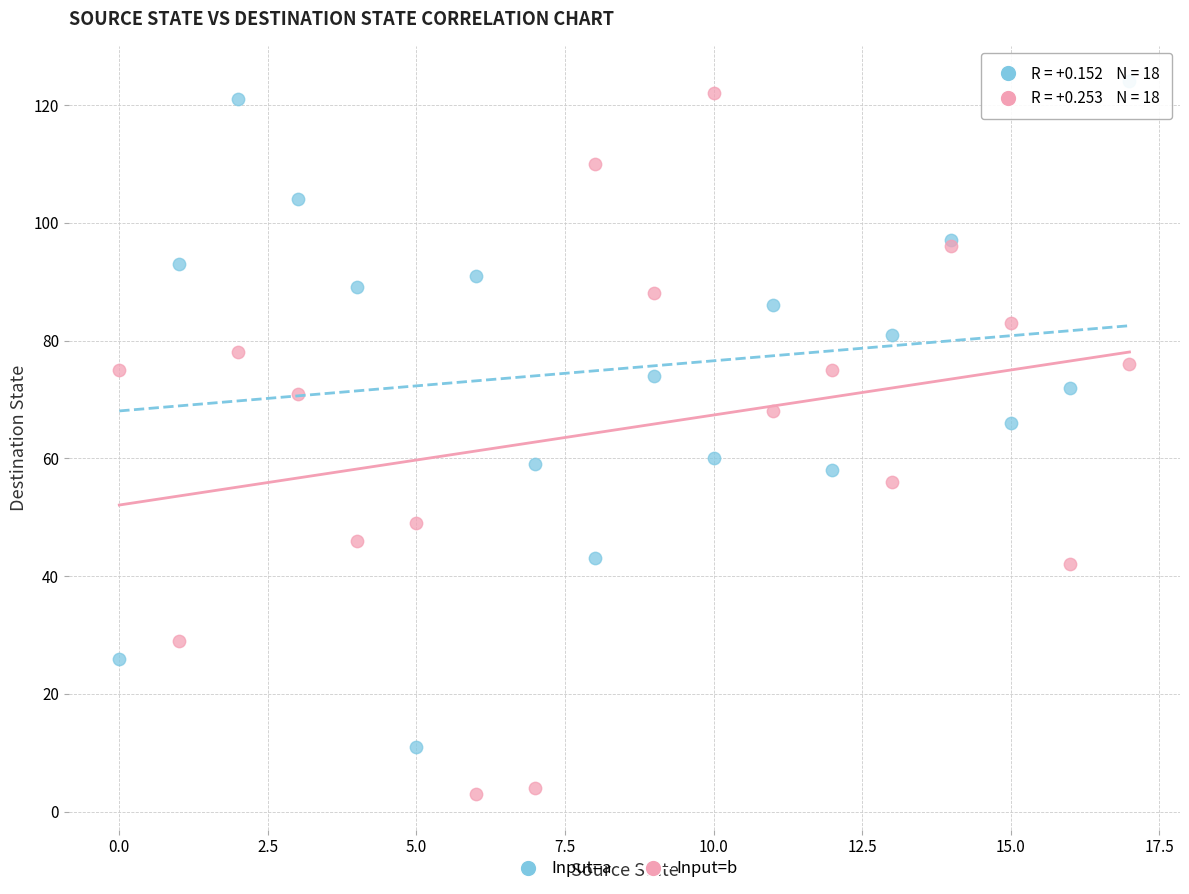

Which series has the widest spread of Y values?

Input=b